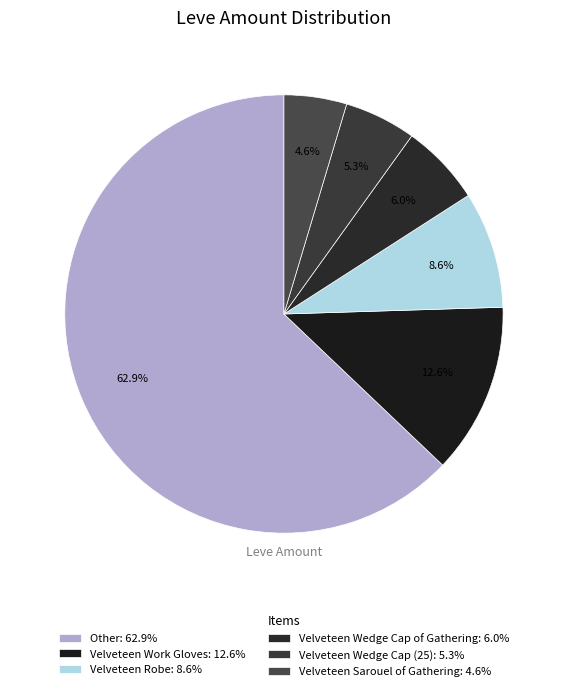

Is there any slice that represents more than half of the pie?

Yes